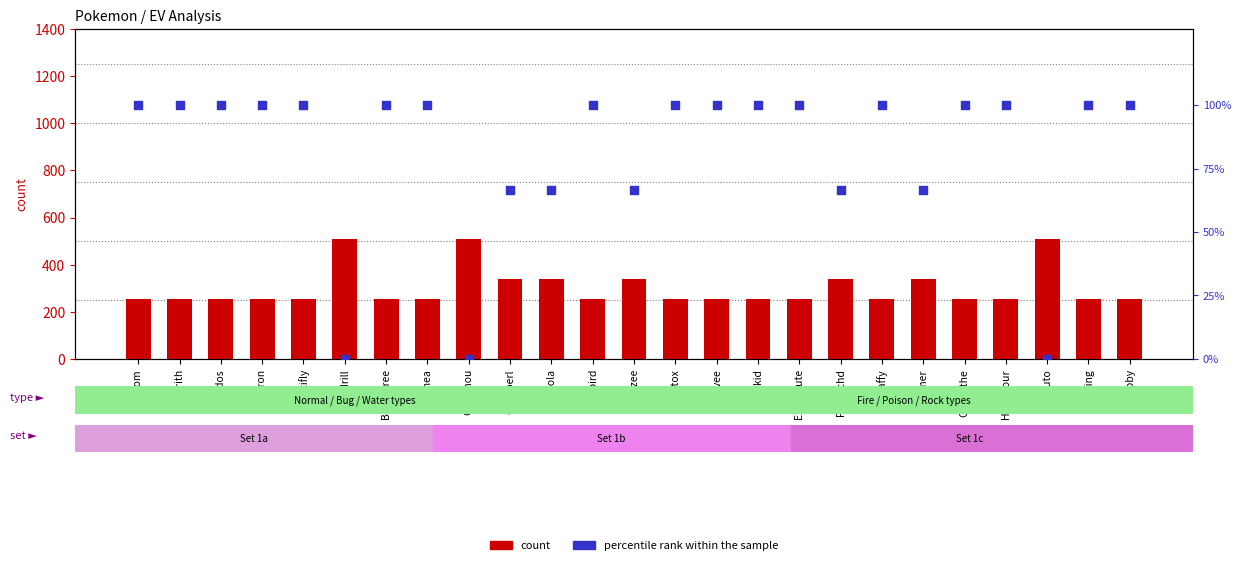

What are all the series names shown in the legend?

count, percentile rank within the sample